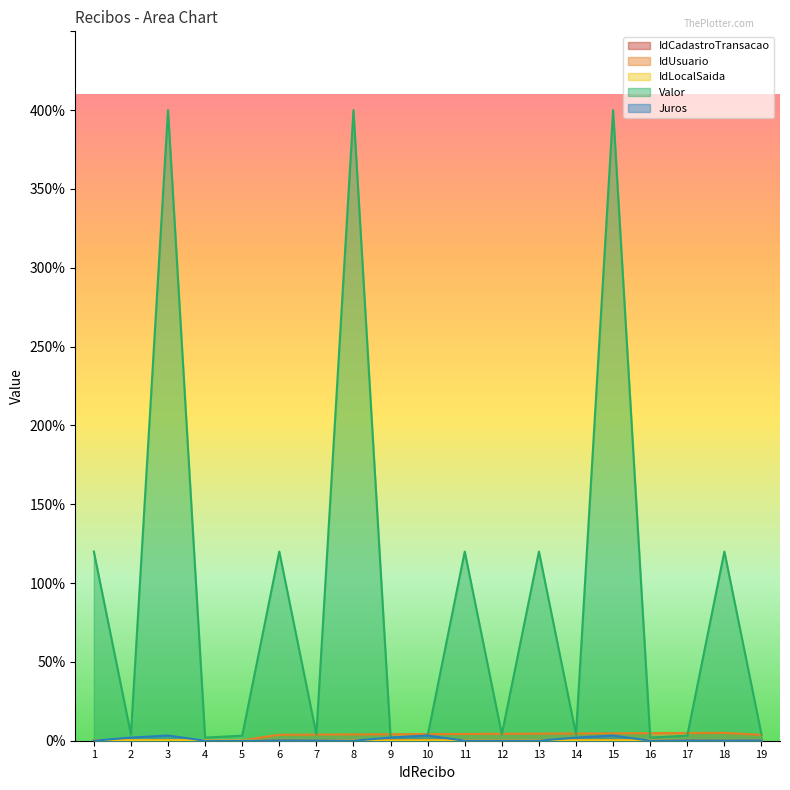

Read the IdLocalSaida value at 2.

3